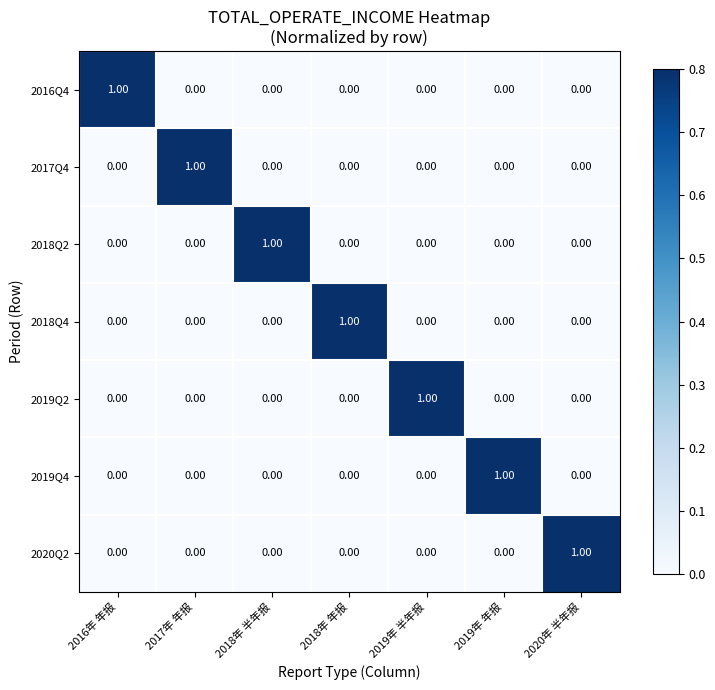

At how many categories does at least one series exceed 0?

7